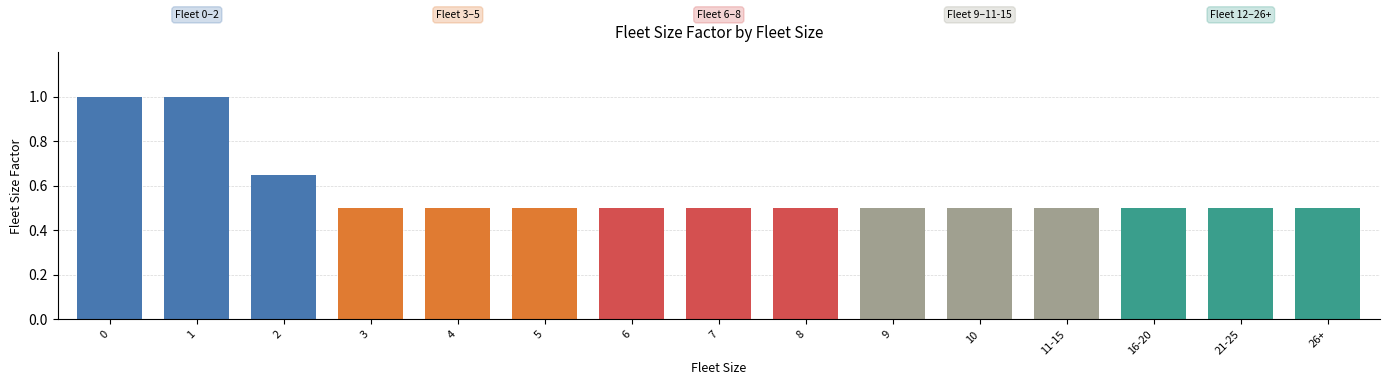

Does the chart contain stacked bars?

No